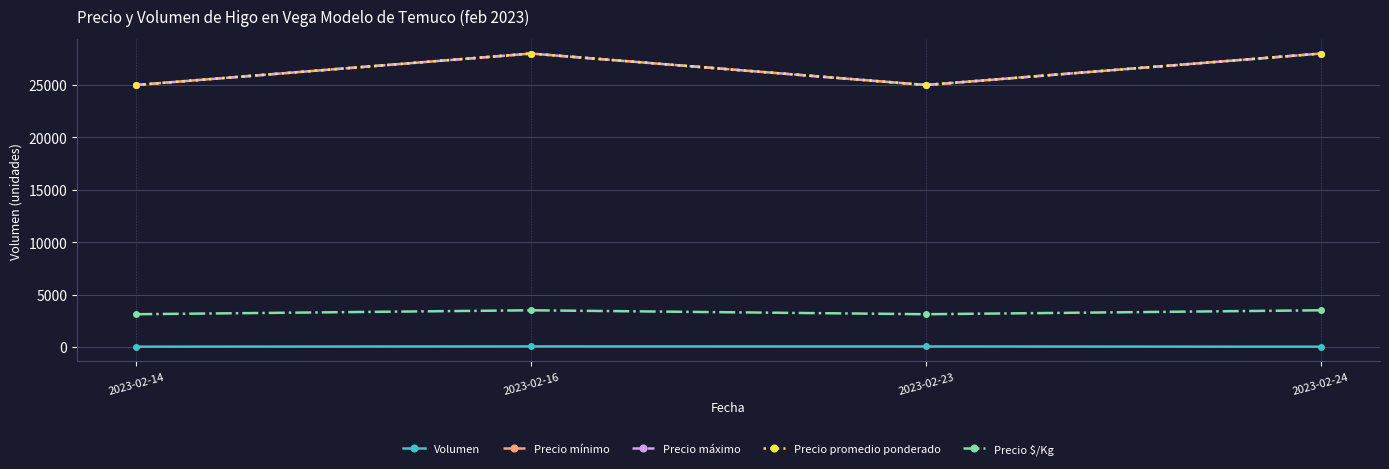

True or false: Precio $/Kg and Precio máximo intersect in this chart.

False